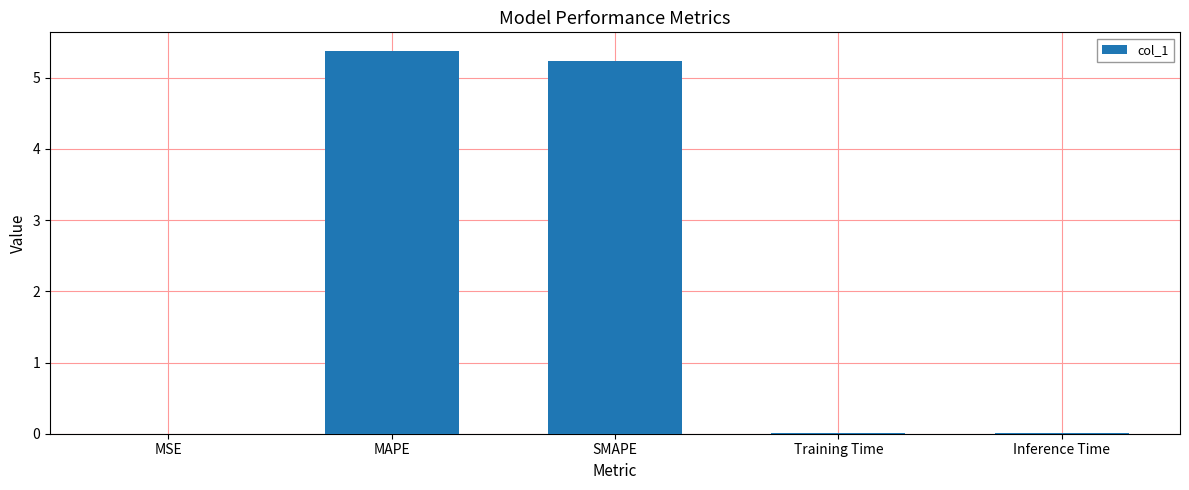

Which has a higher value, MSE or SMAPE?

SMAPE